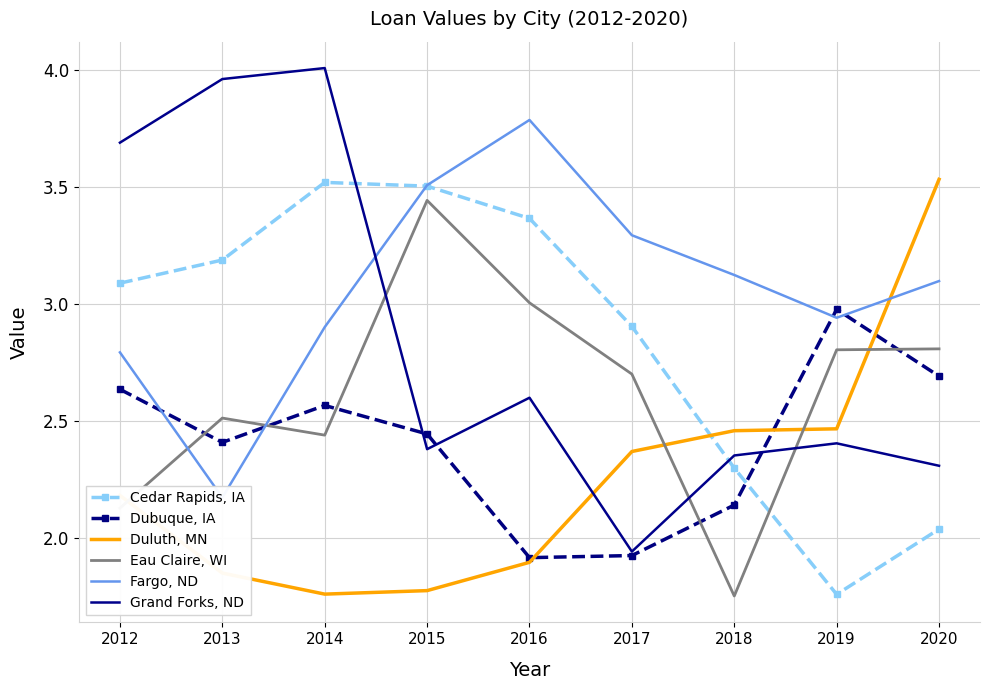

True or false: Duluth, MN has a value of 1.9 at 2013.

True